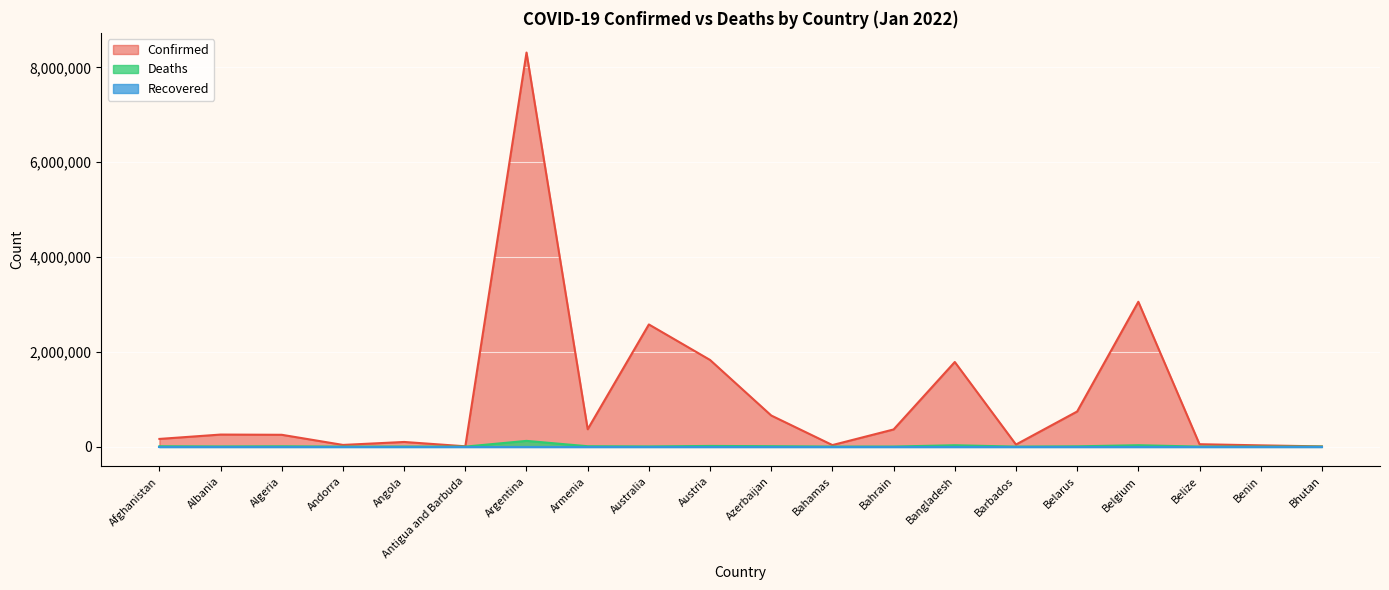

What is the label of the 17th point from the left?

Belgium